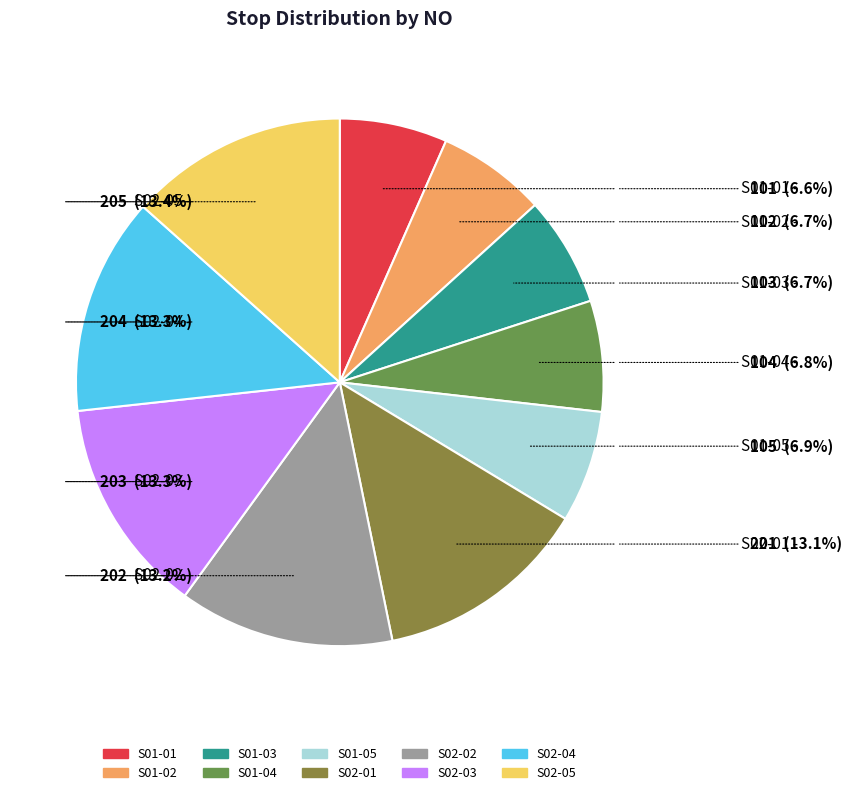

What percentage is the S01-04 slice, to the nearest percent?

7%